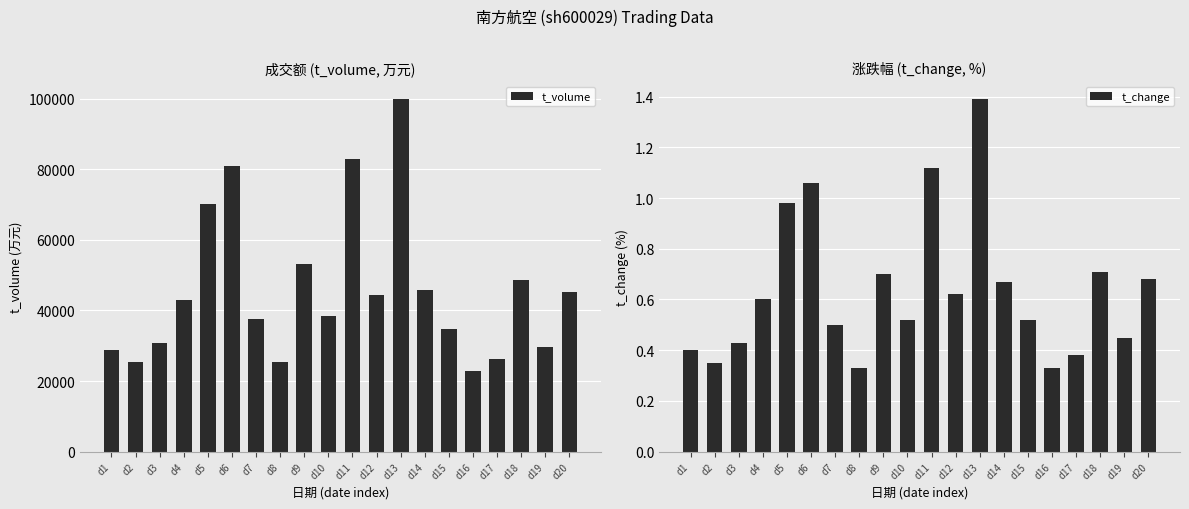

What are all the series names shown in the legend?

t_volume, t_change